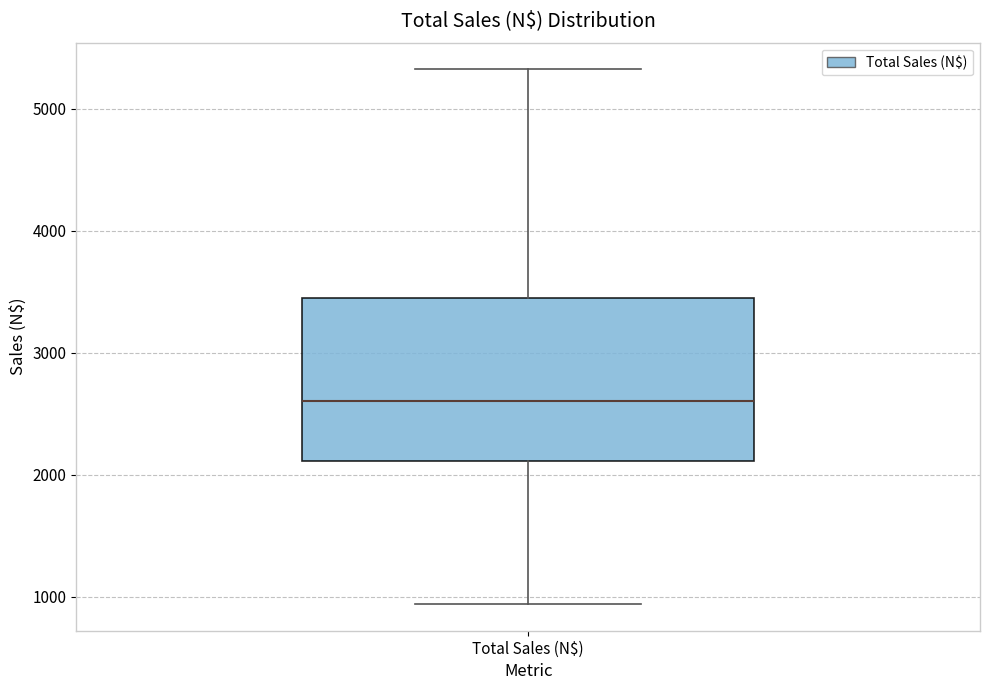

Where does the upper whisker of the box for Total Sales (N$) end on the y-axis? The values are not printed on the chart, so give them approximately, as read against the axis.

5300